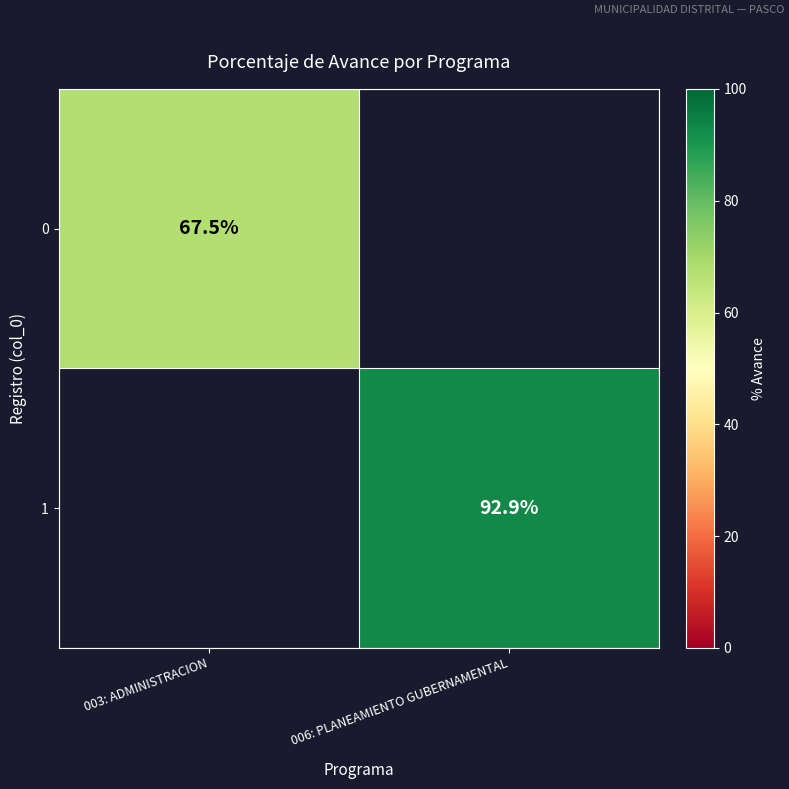

The 1 series shows 164.6 at 006: PLANEAMIENTO GUBERNAMENTAL. True or false?

False